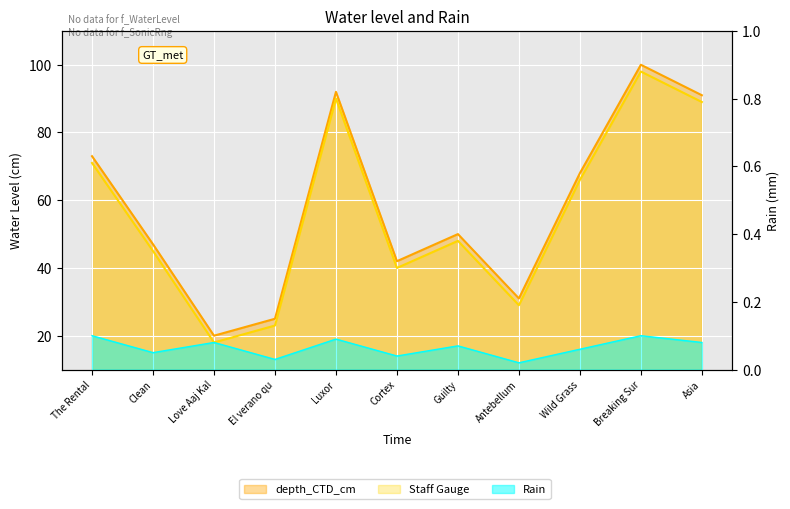

True or false: depth_CTD_cm and Rain cross at least once.

False